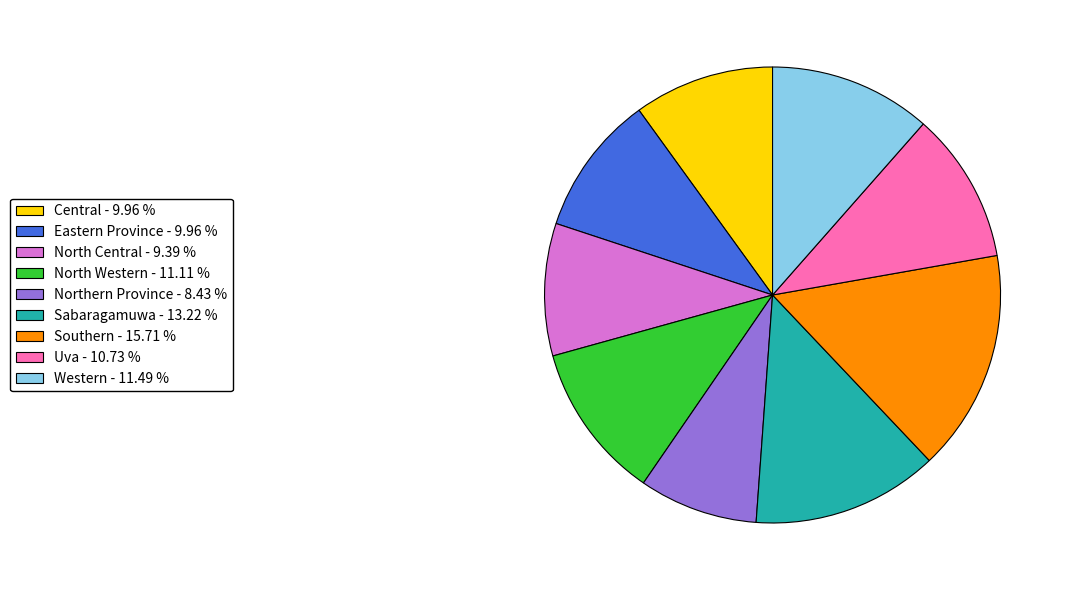

Is it true that North Central is 9% of the pie?

True